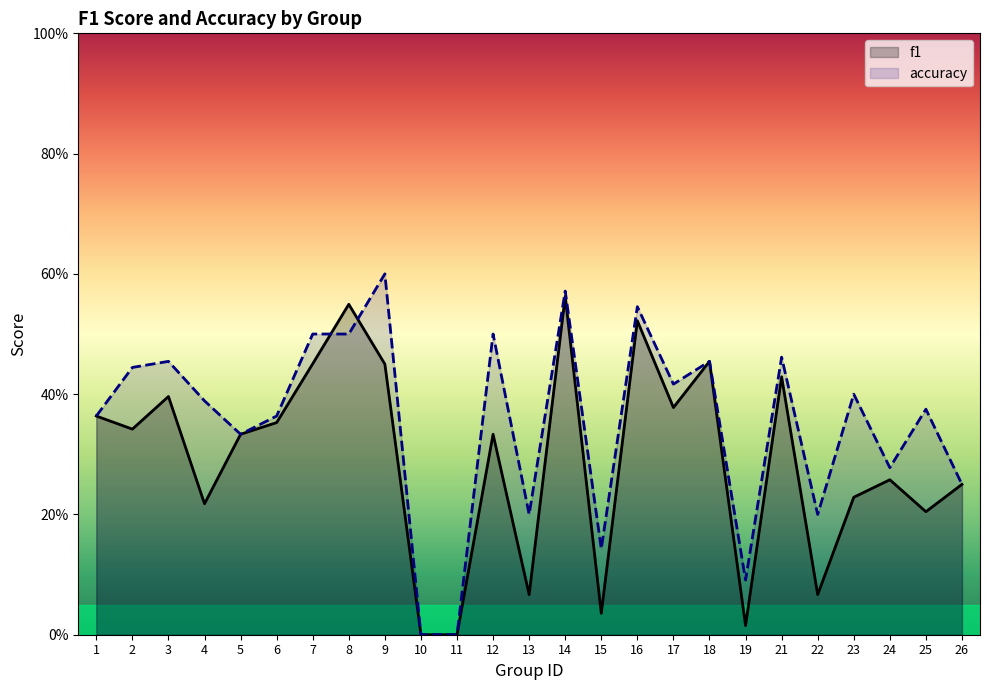

Reading left to right, extract all data points from this chart.

f1: 0.4	0.3	0.4	0.2	0.3	0.4	0.5	0.5	0.5	0.0	0.0	0.3	0.1	0.6	0.0	0.5	0.4	0.5	0.0	0.4	0.1	0.2	0.3	0.2	0.2
accuracy: 0.4	0.4	0.5	0.4	0.3	0.4	0.5	0.5	0.6	0.0	0.0	0.5	0.2	0.6	0.1	0.5	0.4	0.5	0.1	0.5	0.2	0.4	0.3	0.4	0.2